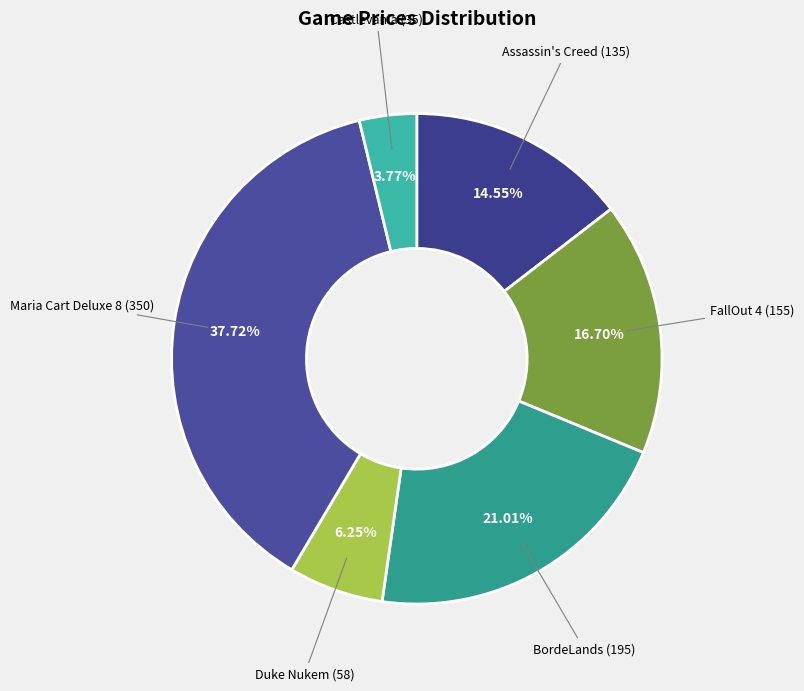

What is the largest slice in the pie chart?

Maria Cart Deluxe 8